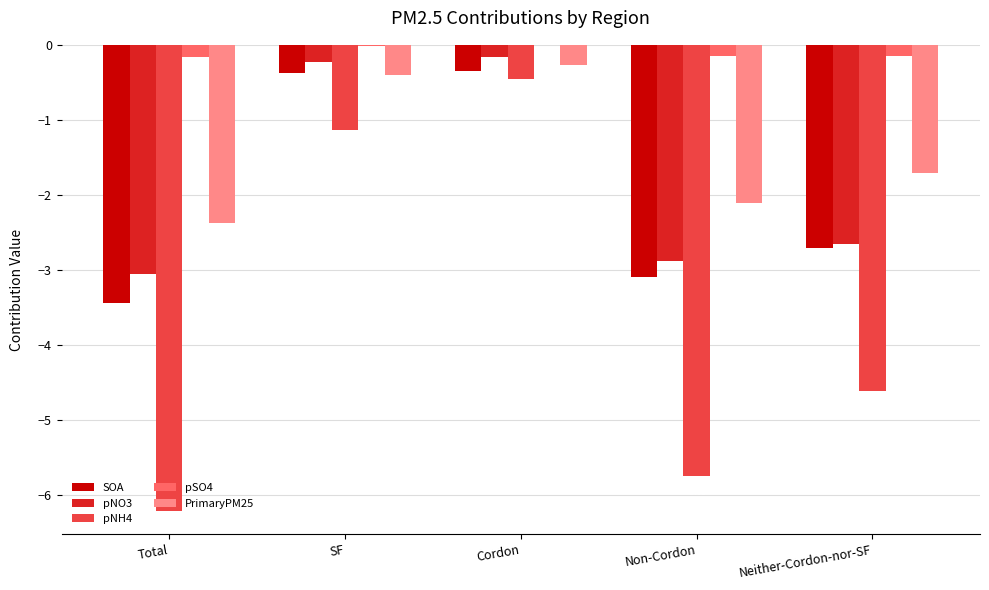

Which series has the largest total across all categories?

pSO4